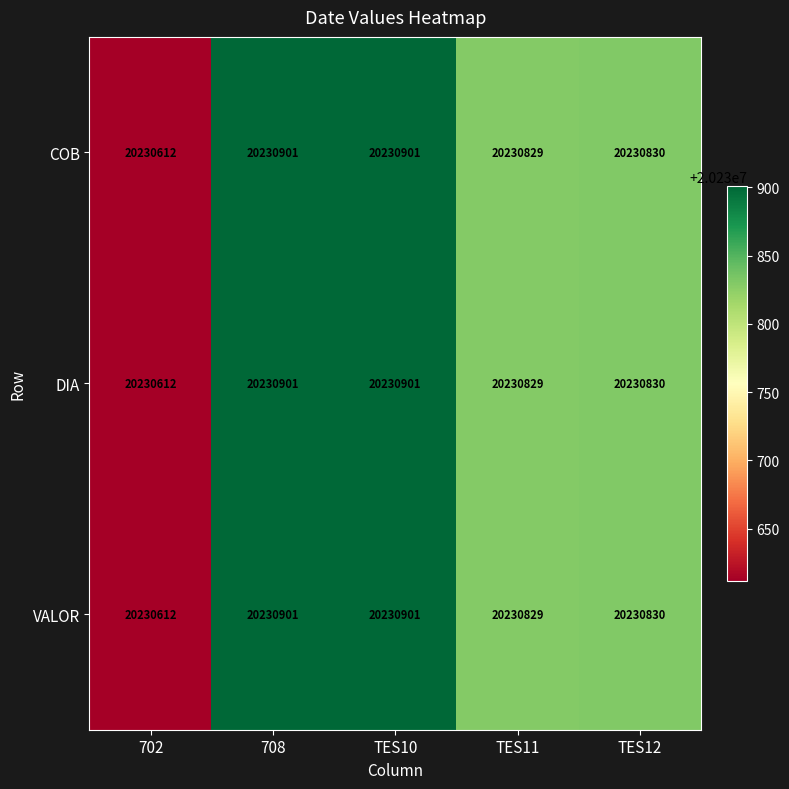

What is the total value across all series at TES11?

60692487